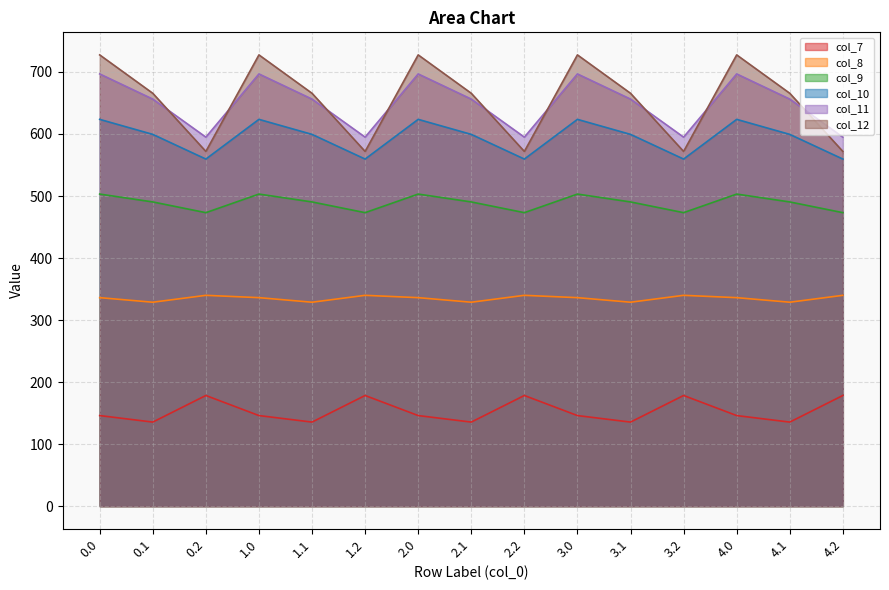

What is the minimum value for col_11?

594.9